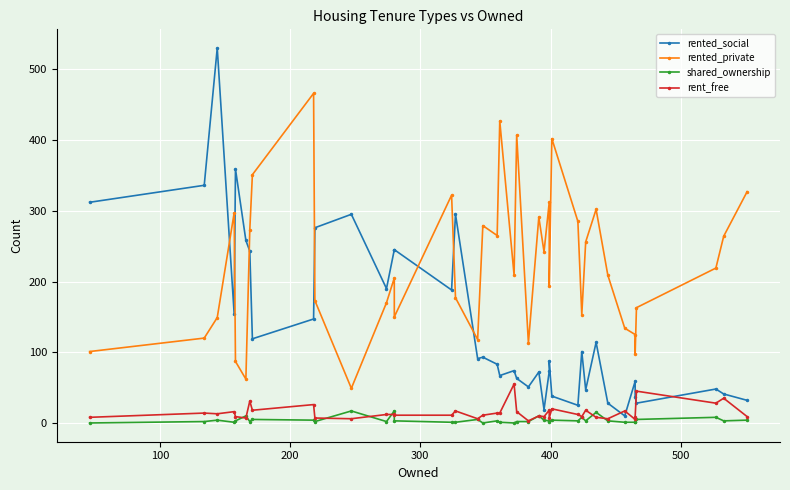

What is the difference between the maximum and minimum values in the rent_free series?

52